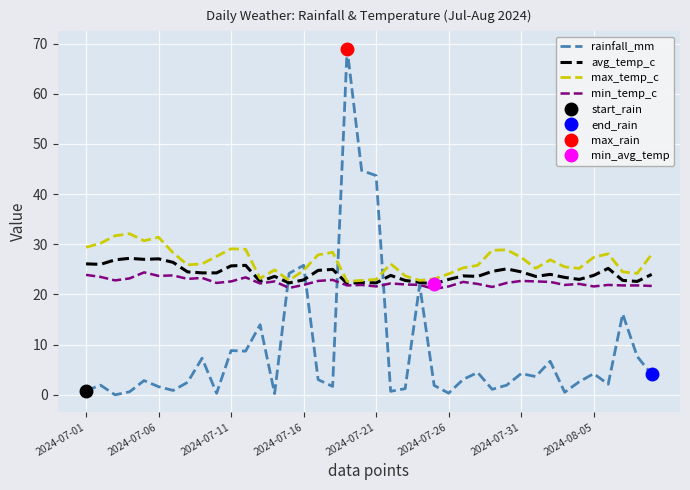

The min_temp_c series shows 10.9 at 19. True or false?

False